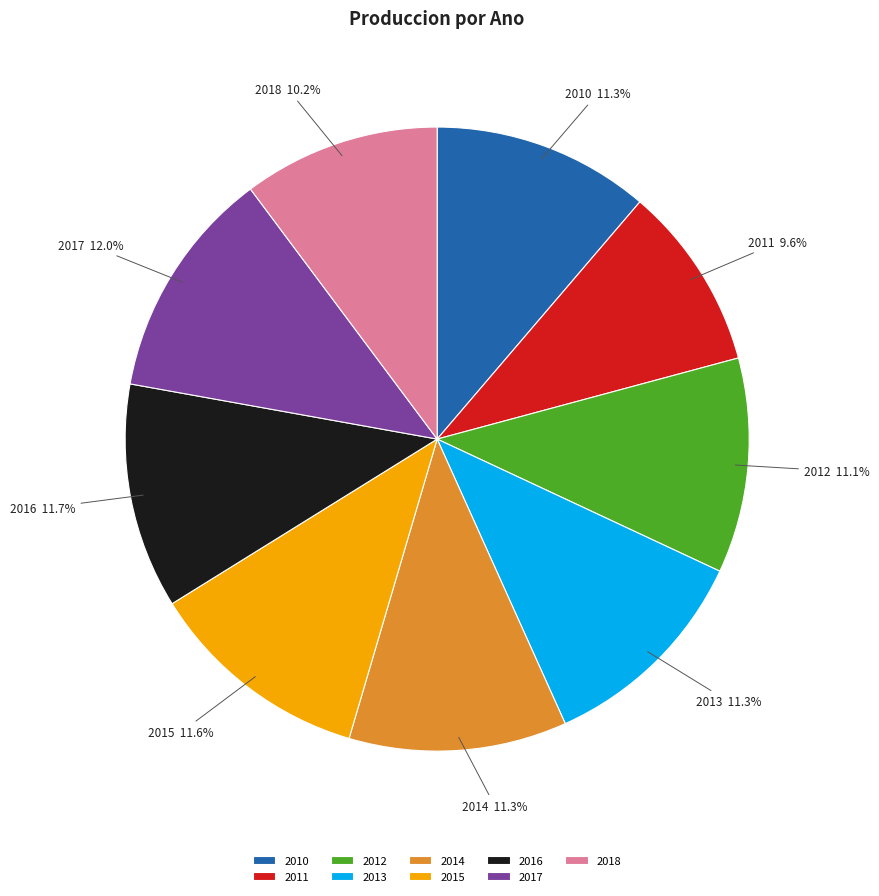

Is there a majority slice in this chart?

No